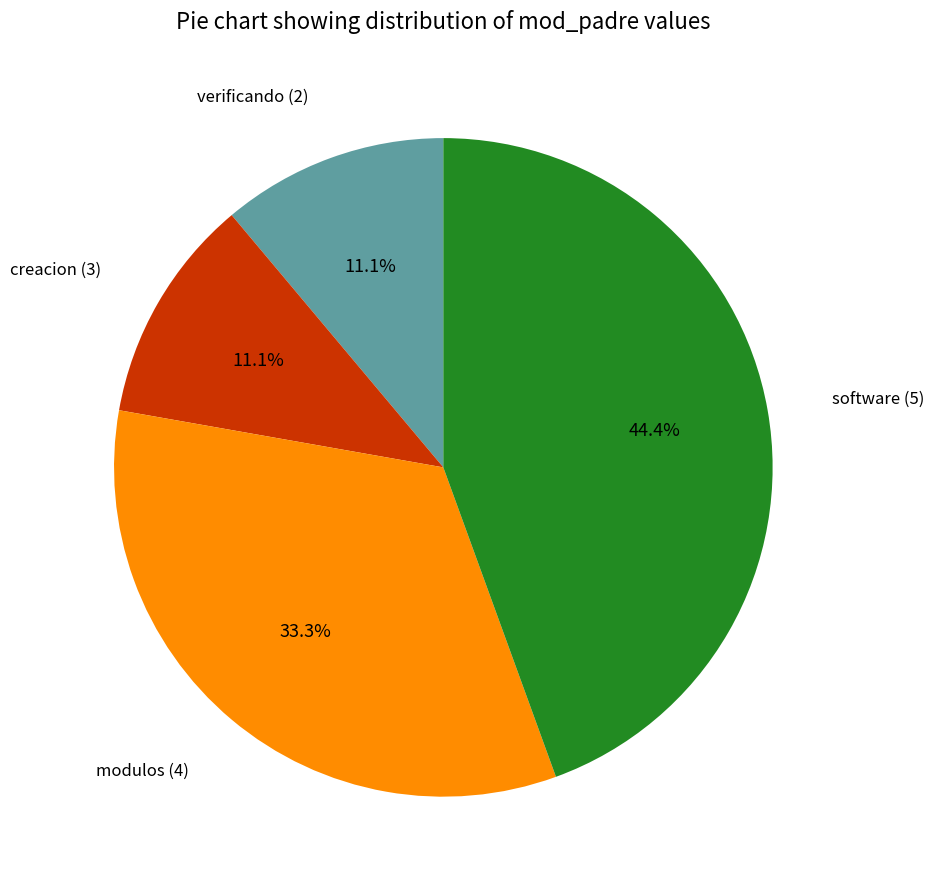

Is there a majority slice in this chart?

No